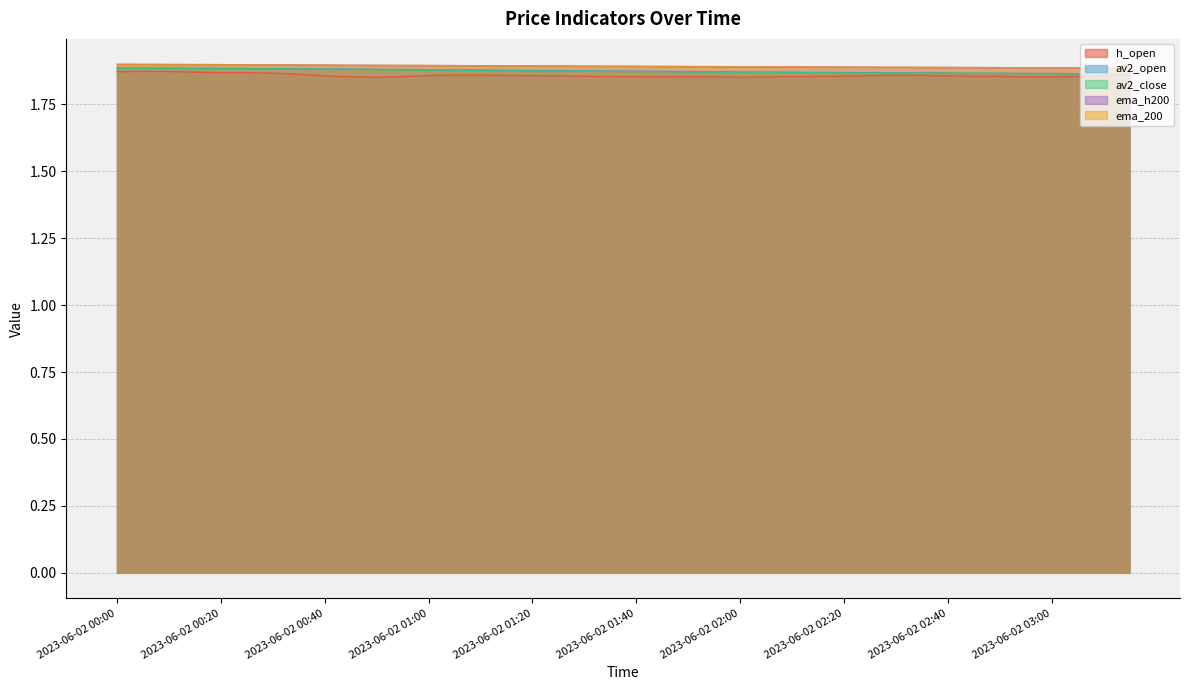

True or false: av2_close and av2_open intersect in this chart.

False